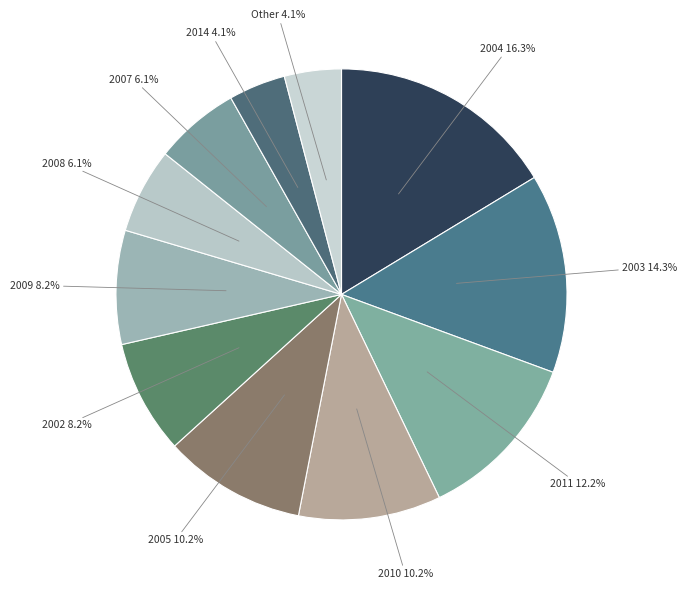

What is the largest slice in the pie chart?

2004